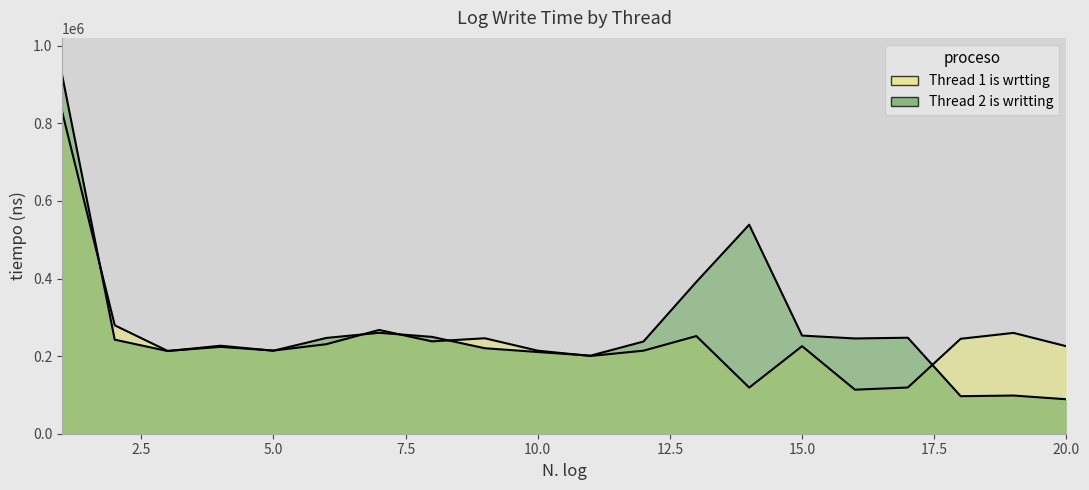

At how many categories does at least one series exceed 305716?

3